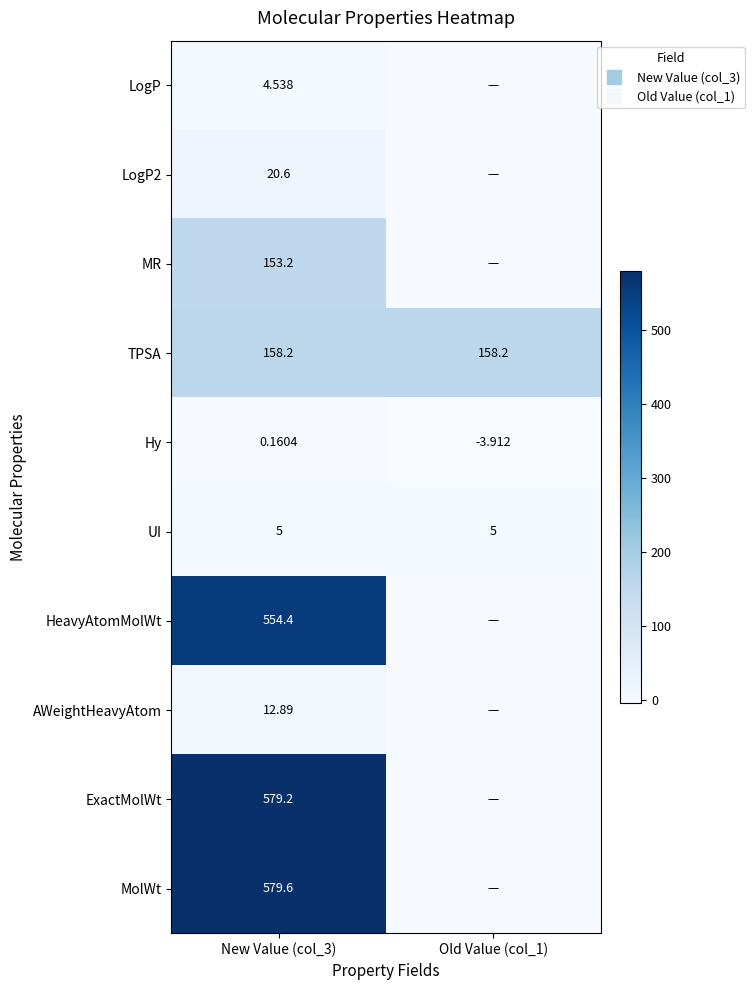

At Old Value (col_1), list the series in order from smallest to largest.

Hy, LogP, LogP2, MR, HeavyAtomMolWt, AWeightHeavyAtom, ExactMolWt, MolWt, UI, TPSA